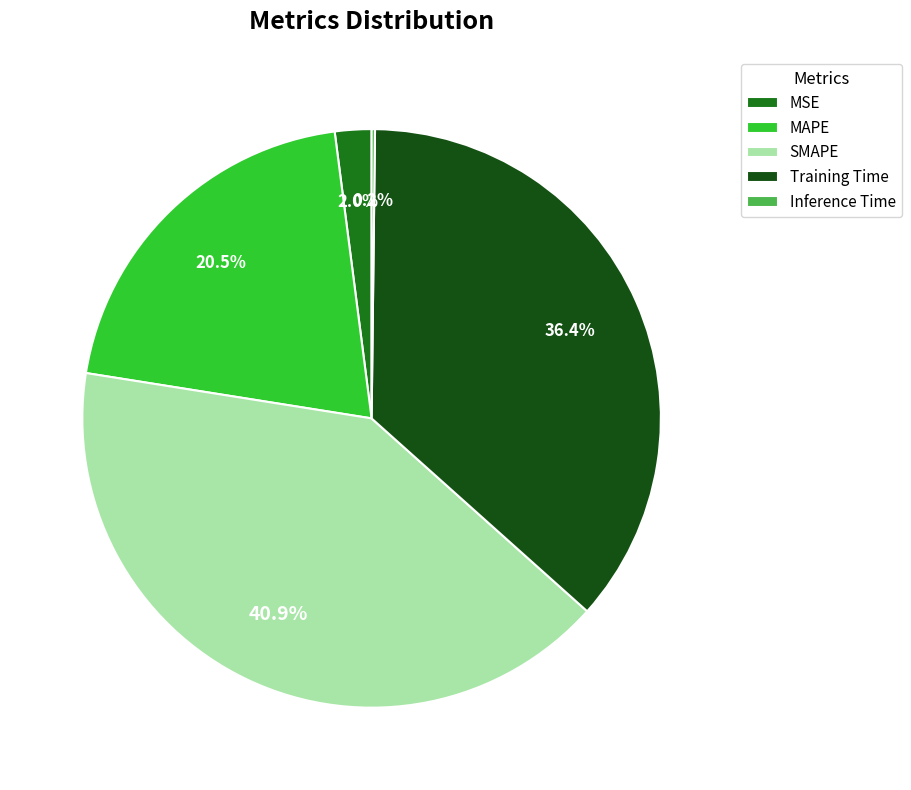

To the nearest percent, what is the average slice percentage?

20%